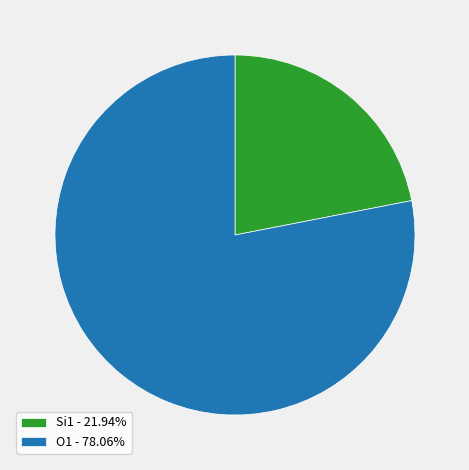

Does O1 - 78.06% represent more than half of the total?

Yes